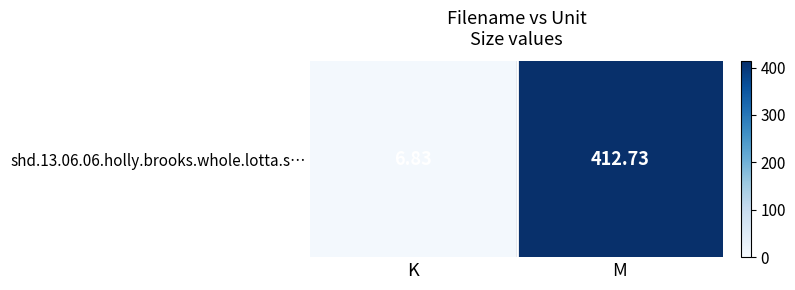

At which label is the value closest to 209?

K